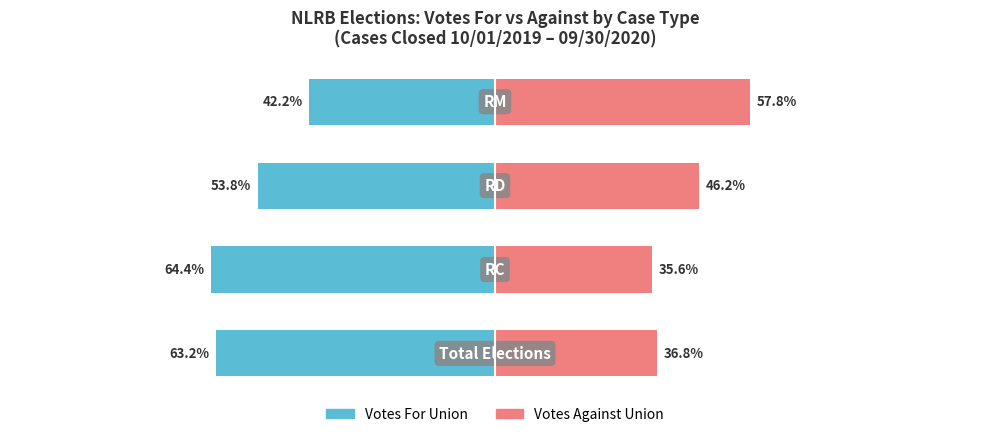

How many values in the Votes For Union series exceed -53?

1